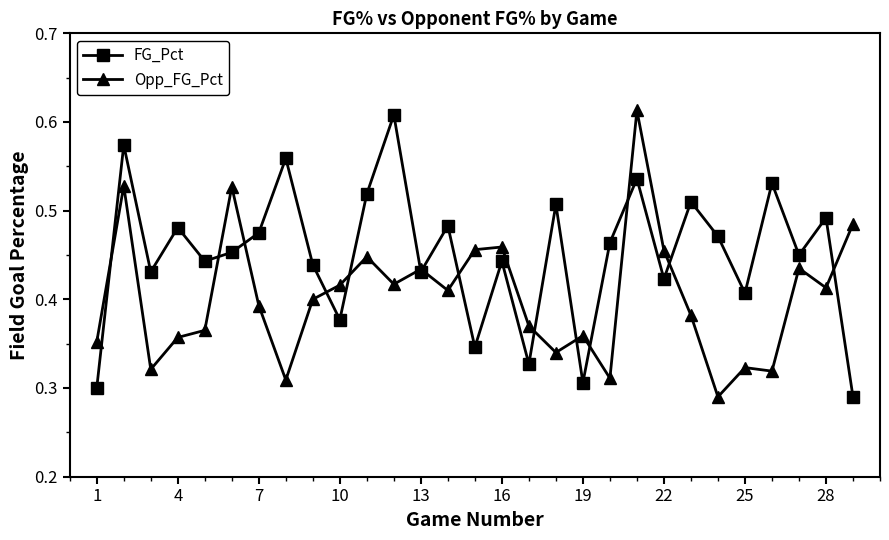

Count the FG_Pct values in the range 0 to 1.

29